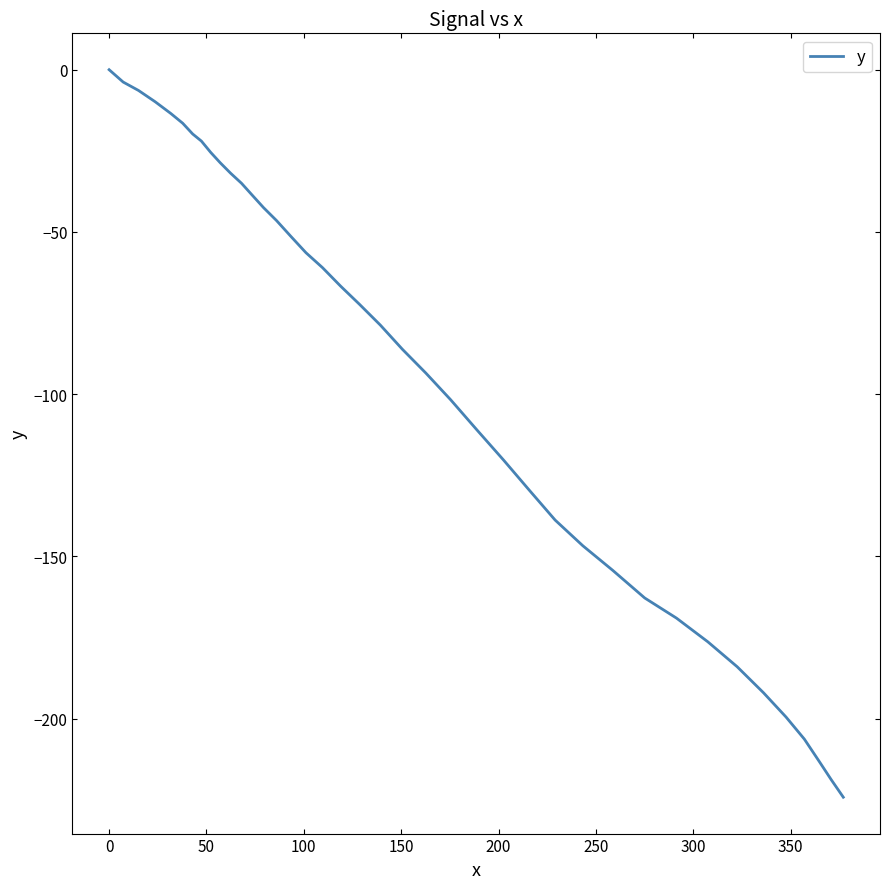

What is the smallest value displayed?

-224.2